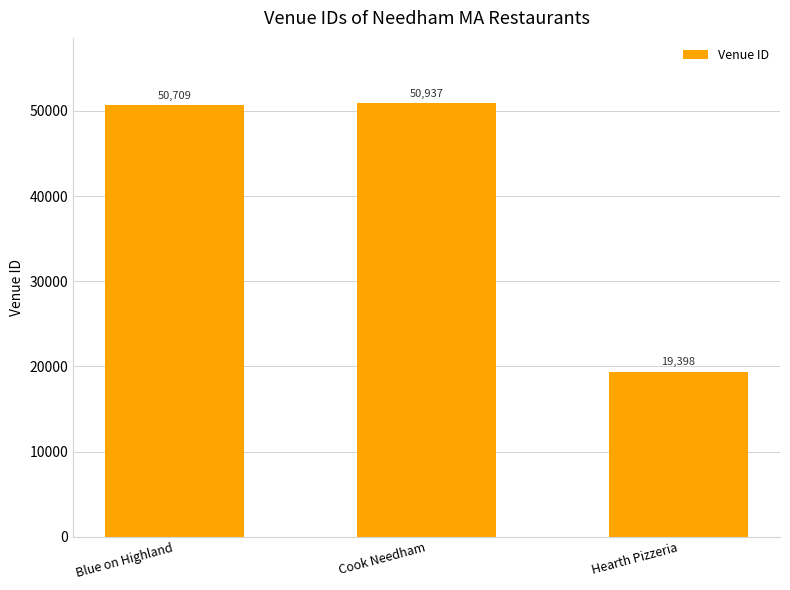

What is the average value?

40348